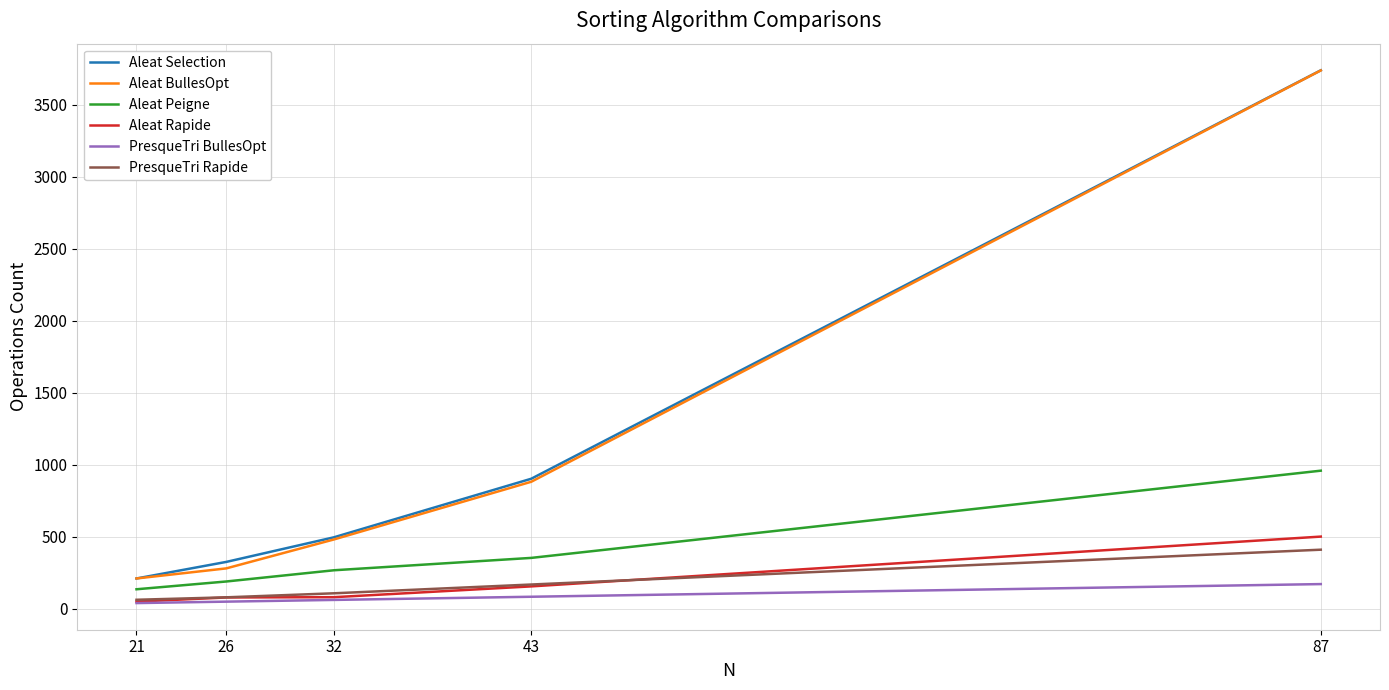

Which series changed the most between 43 and 87?

Aleat BullesOpt